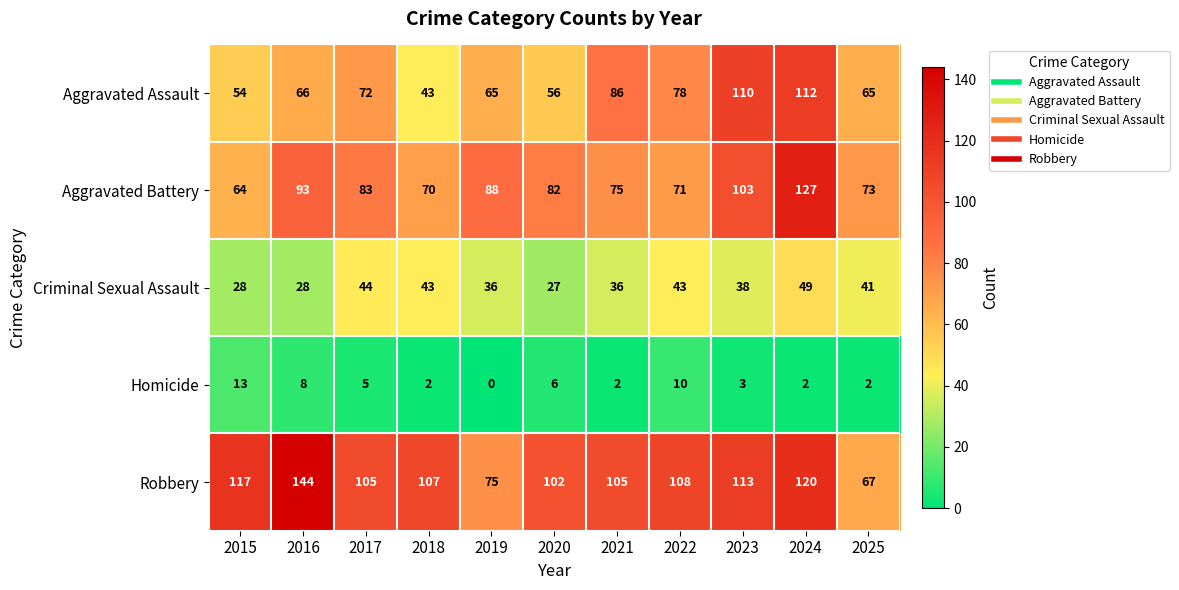

The Aggravated Assault series shows 112 at 2024. True or false?

True